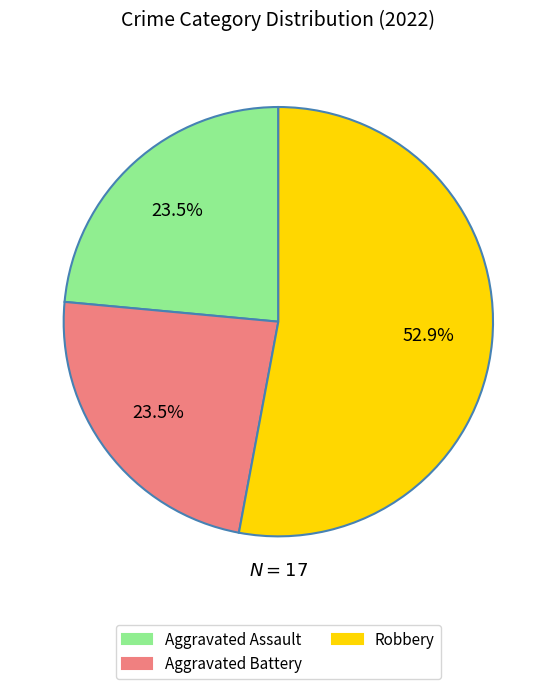

What is the ratio of the value at Aggravated Battery to the value at Robbery?

0.4